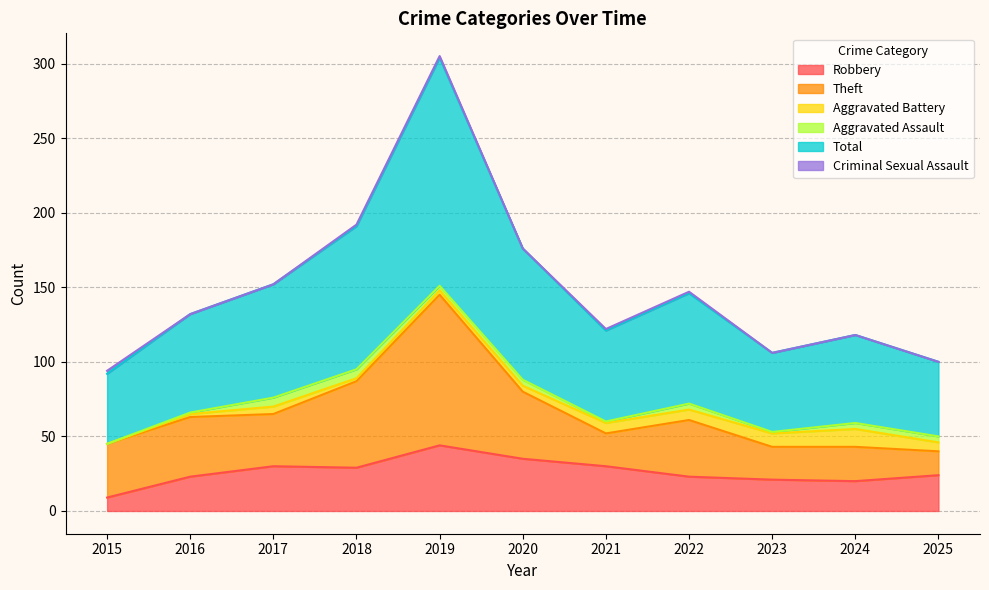

At which category does Total reach its first local valley?

2021